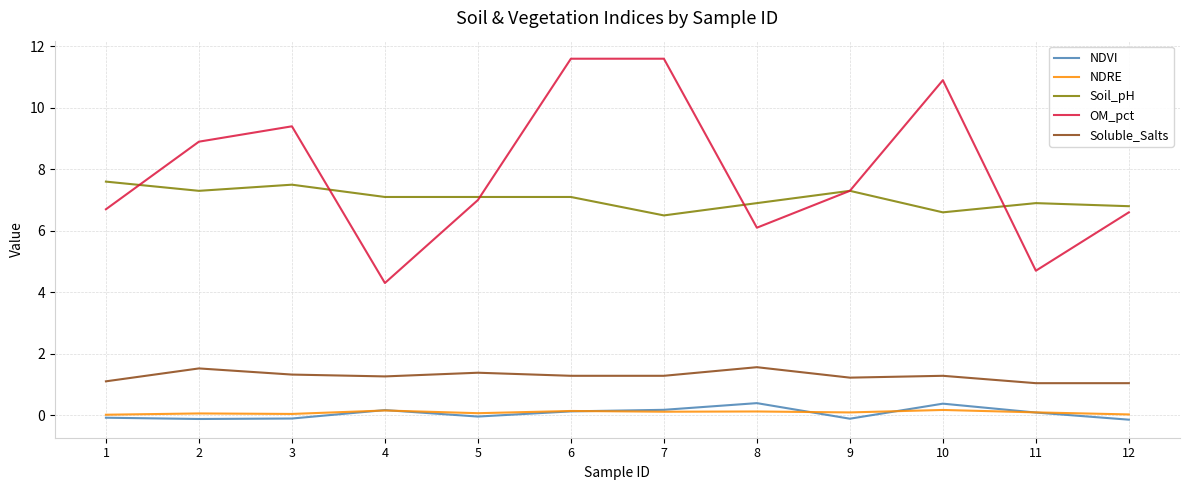

True or false: Soluble_Salts has a value of 1.3 at 4.

True